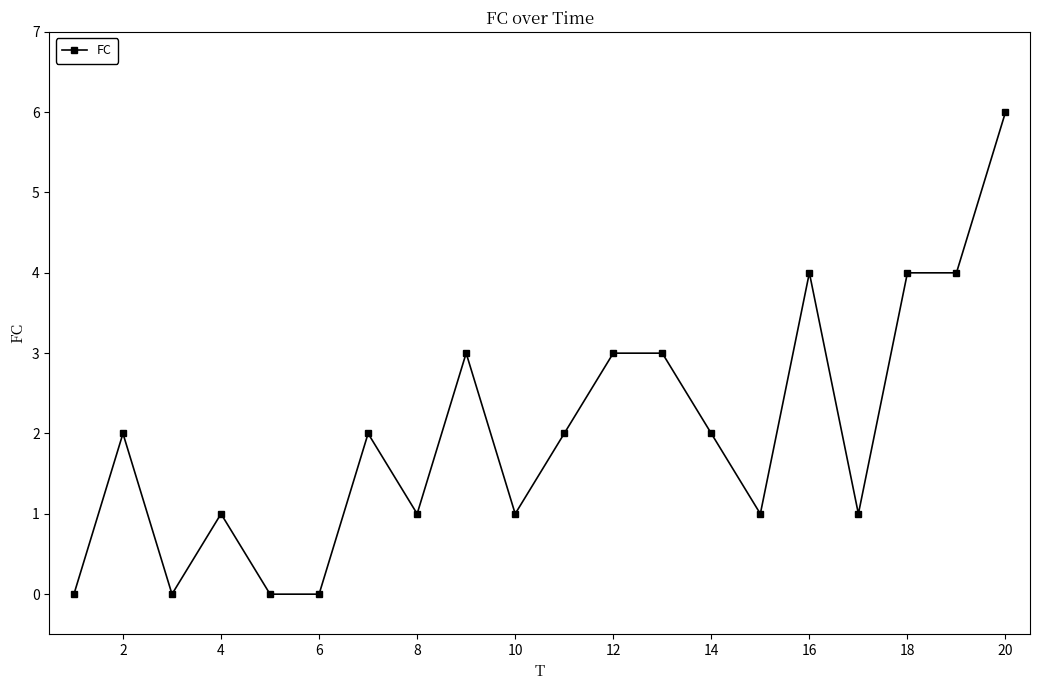

How many series are shown in this chart?

1